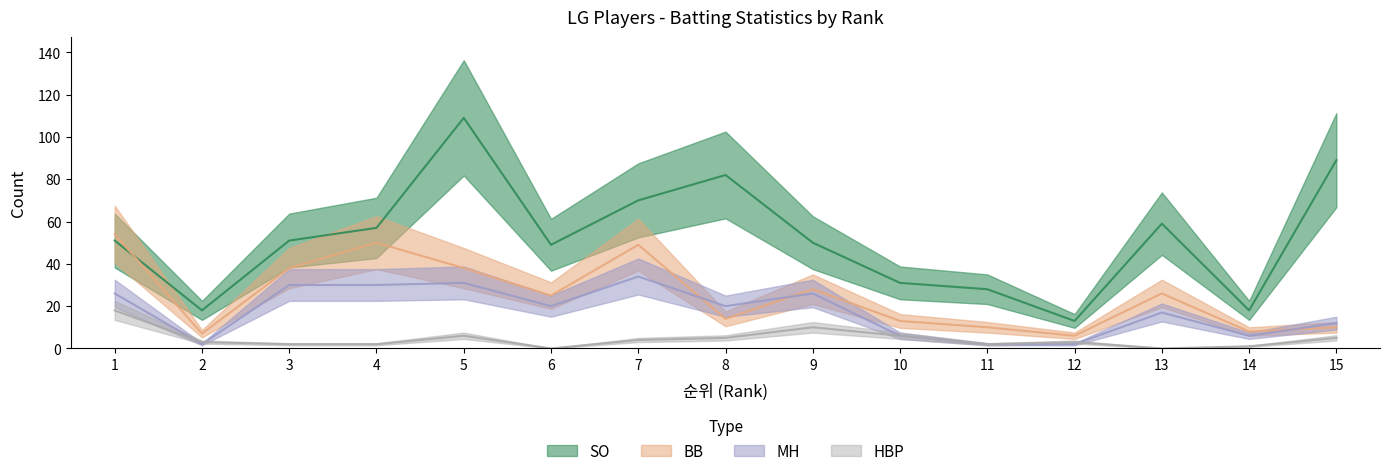

What is the value of the HBP point at the 4th from the left?

2